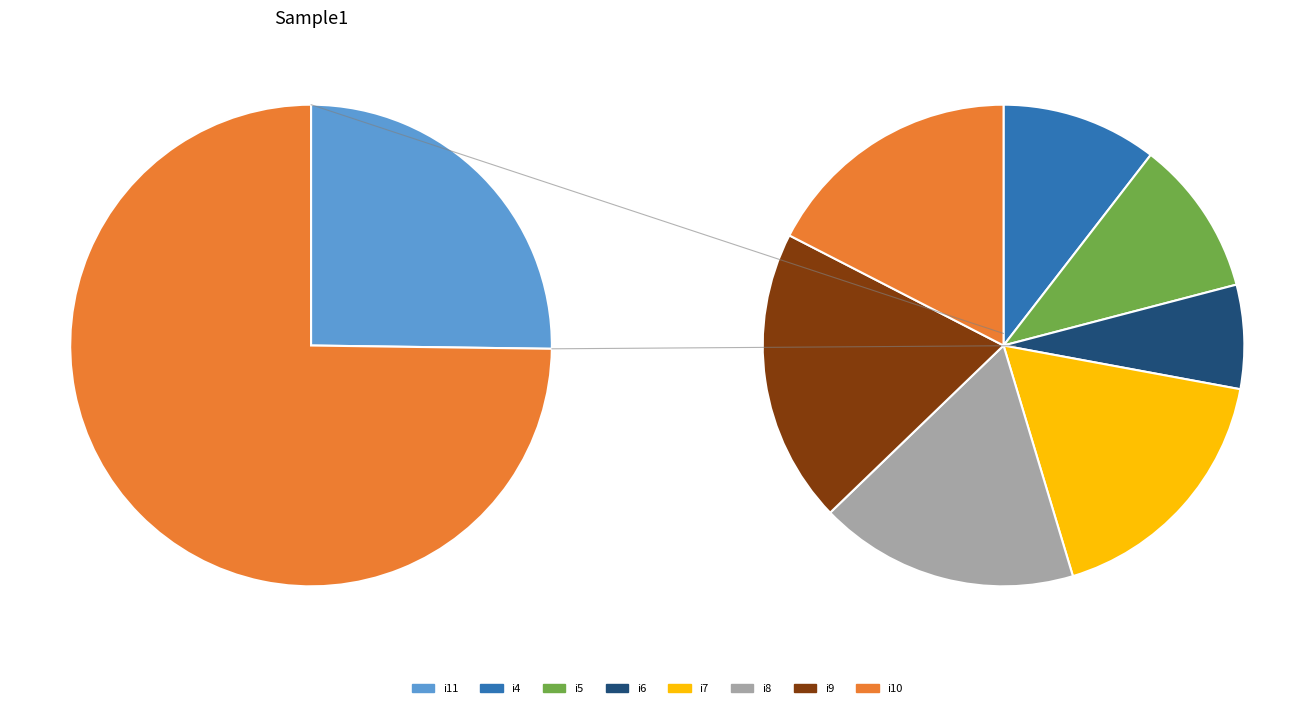

Rank the categories by value from highest to lowest.

i11, i9, i7, i8, i10, i4, i5, i6